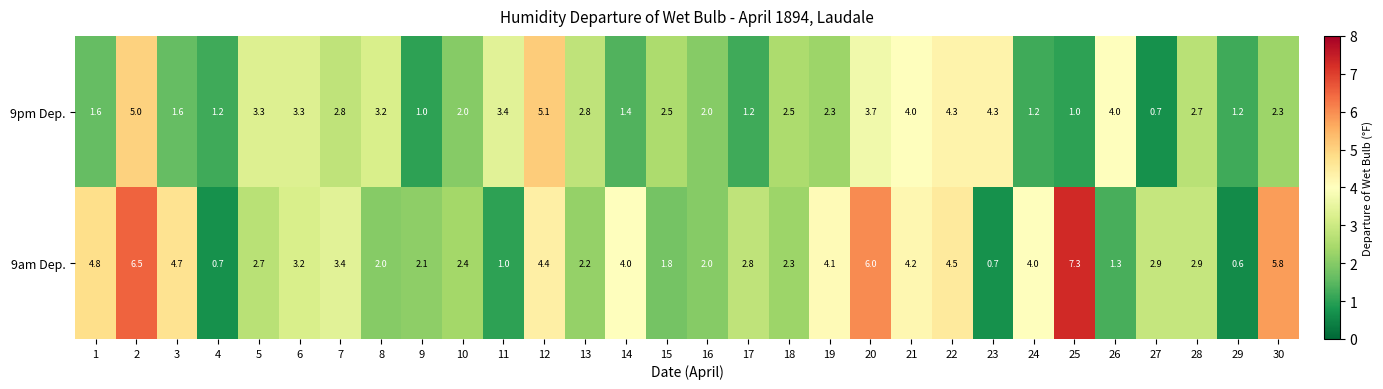

How many data points does each series have?

30